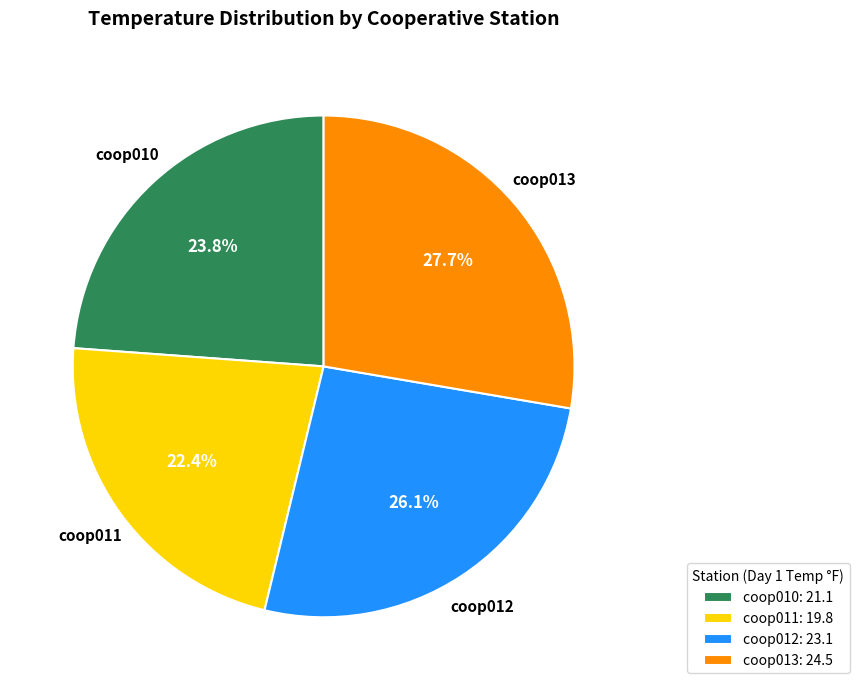

Approximately how many times larger is the value at coop010 compared to coop011?

1.1